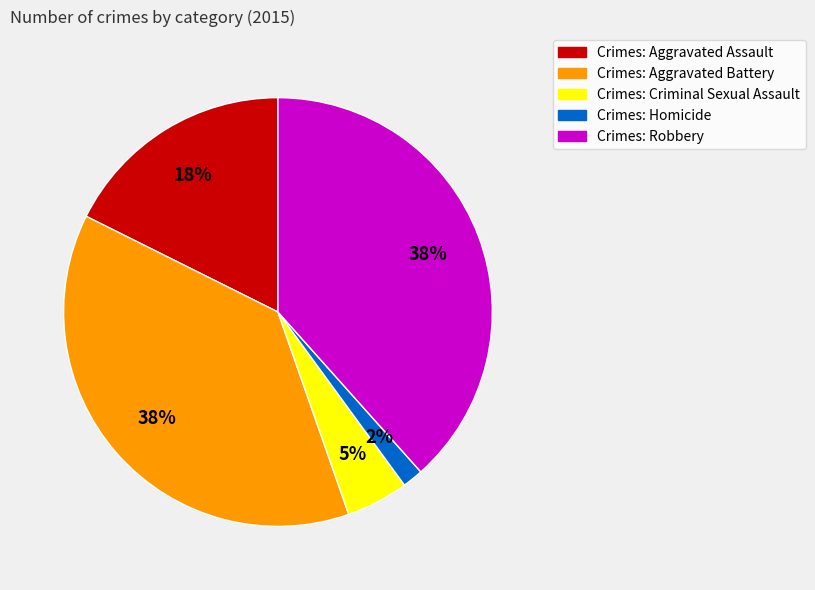

Does any single category account for the majority?

No